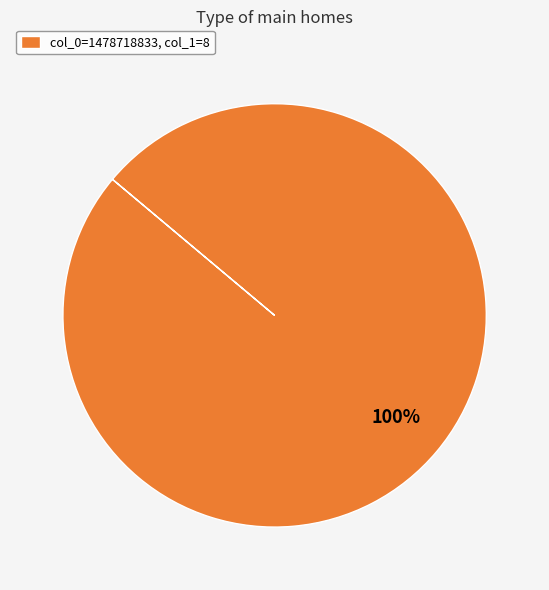

Rank the categories by value from lowest to highest.

col_0=1478718833, col_1=8